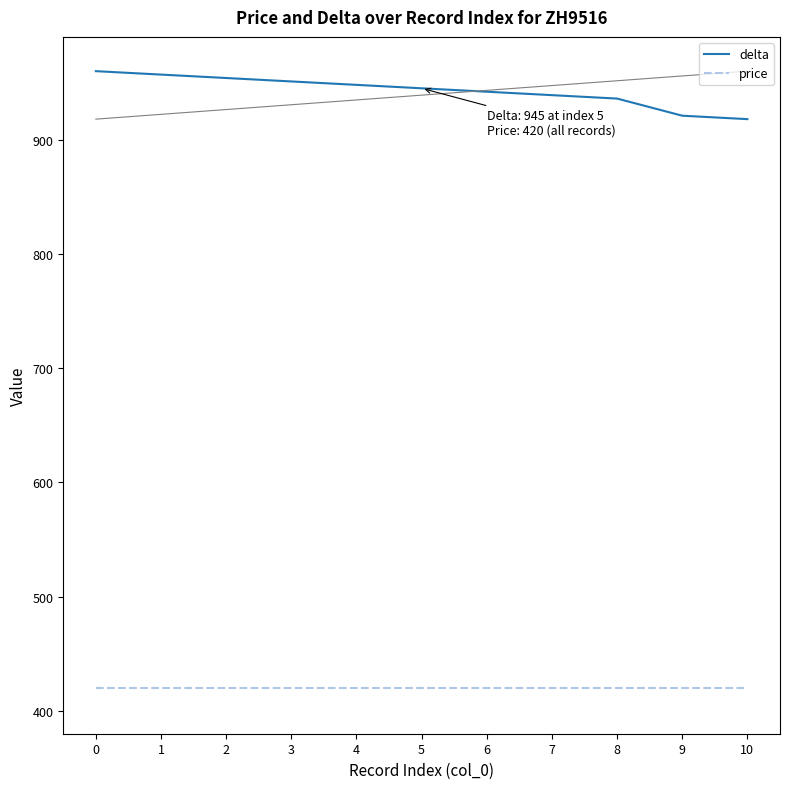

List the series in order of their peak value, highest first.

delta, price